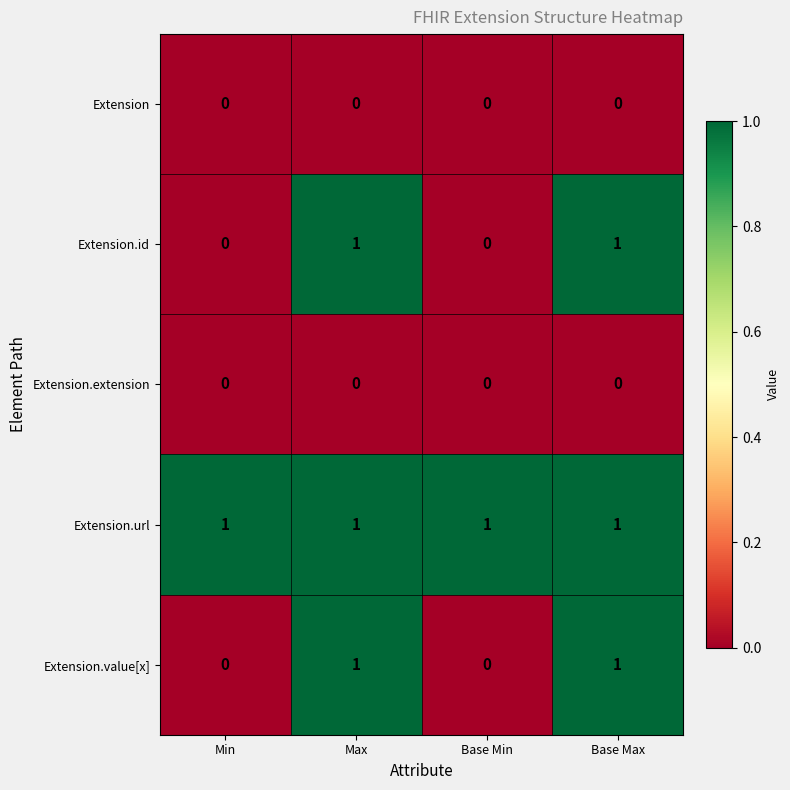

How many Extension.id values are between 0 and 1?

4